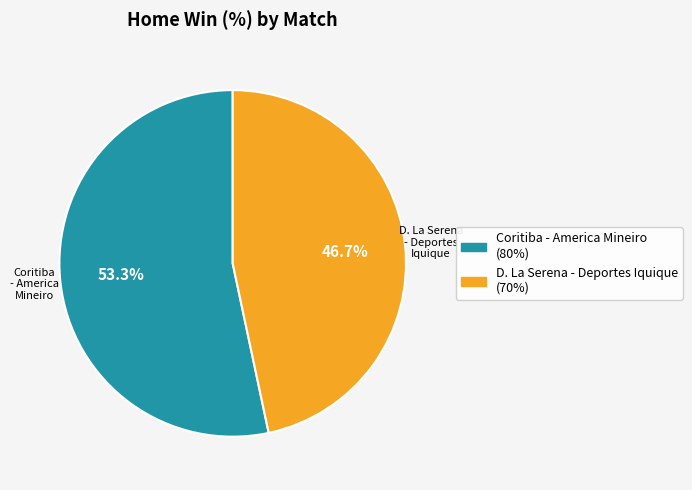

What is the majority slice?

Coritiba - America Mineiro